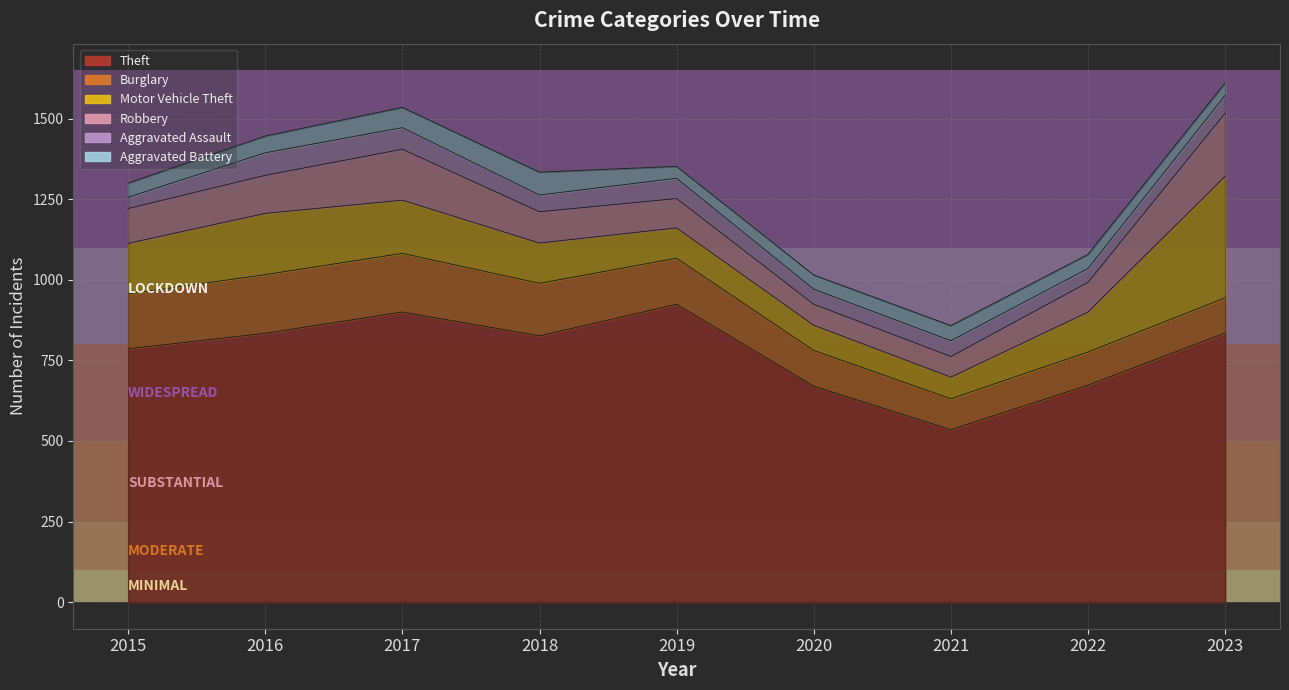

What is the highest value of the Theft series?

924